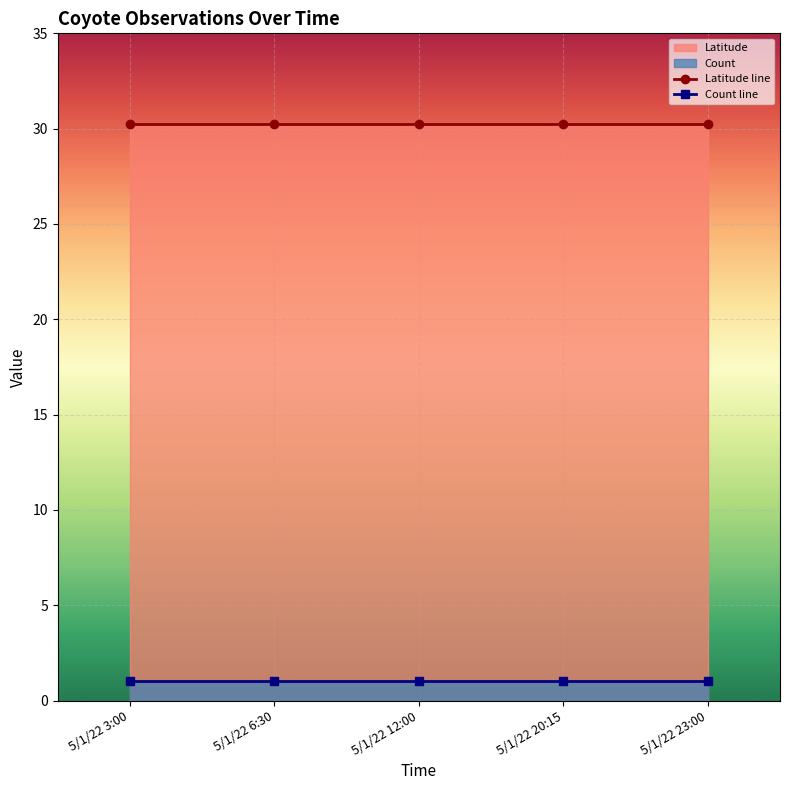

True or false: Latitude line and Count line intersect in this chart.

False